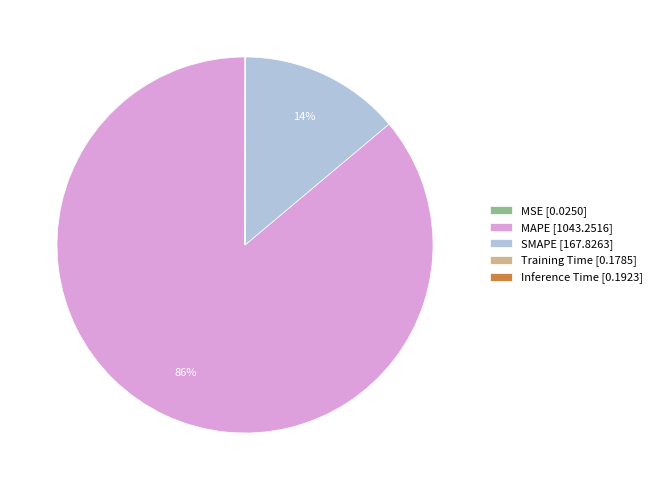

To the nearest percent, what portion does MAPE represent?

86%